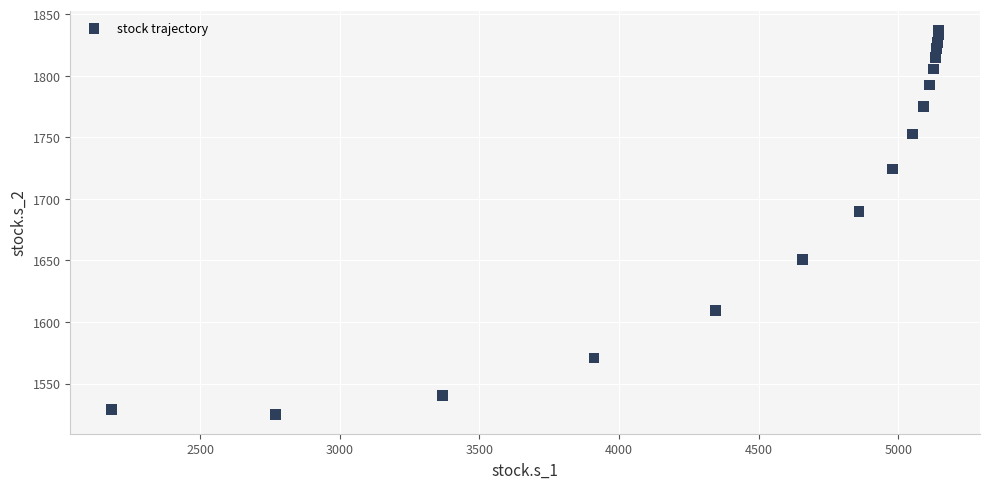

What Y value in the scatter plot is closest to 1681?

1689.9